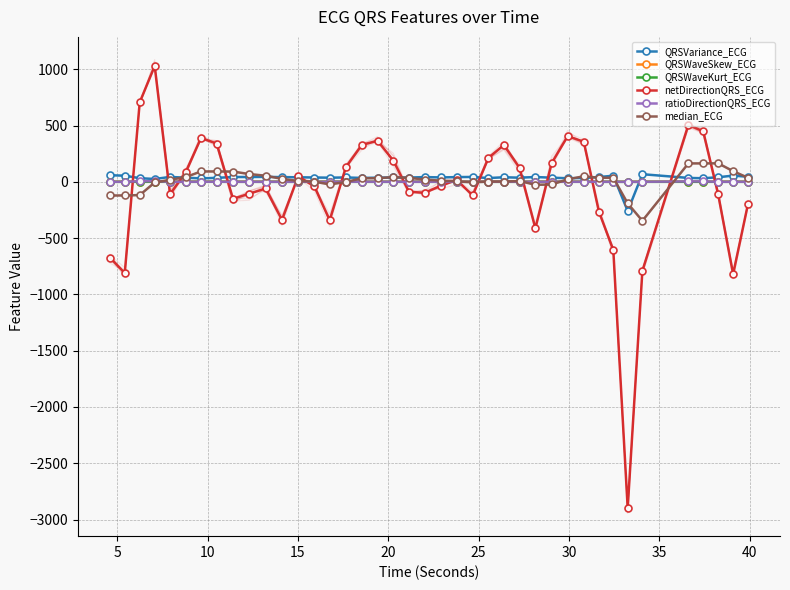

What is the value of the ratioDirectionQRS_ECG point at the 15th from the left?

0.3